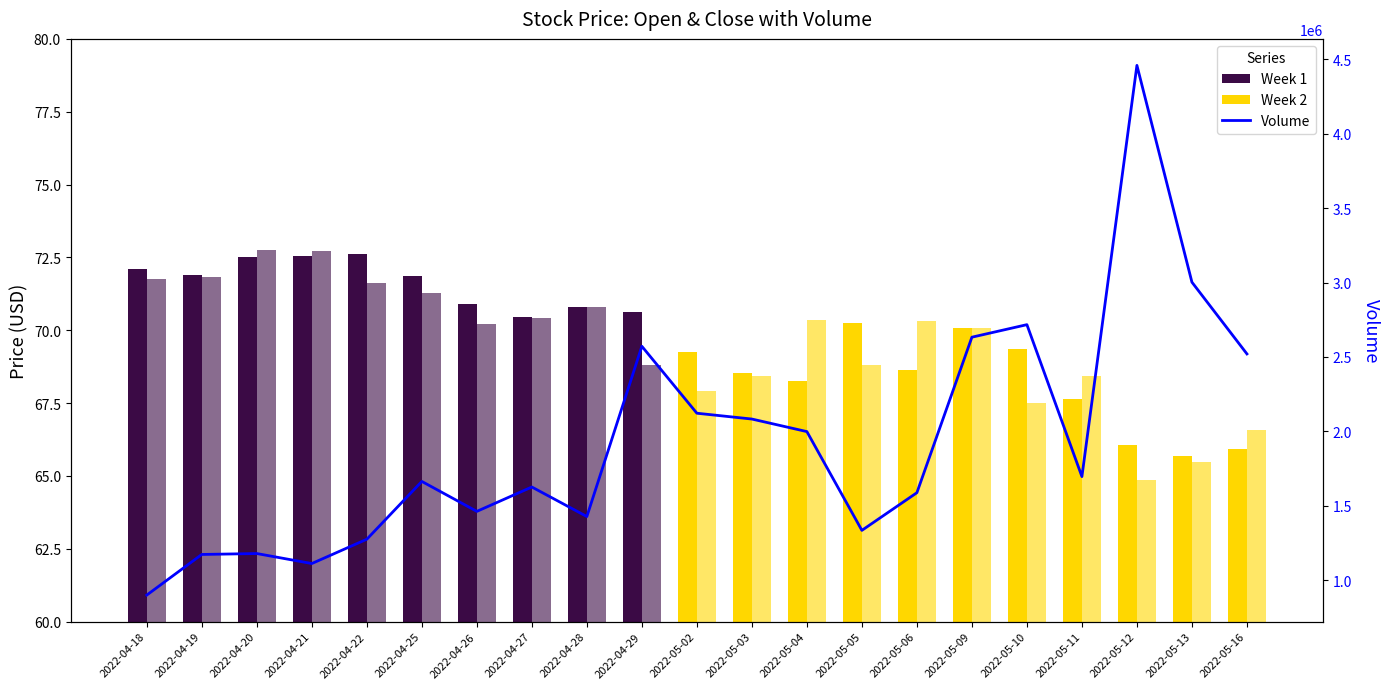

Between 2022-05-05 and 2022-05-03, which is larger?

2022-05-03